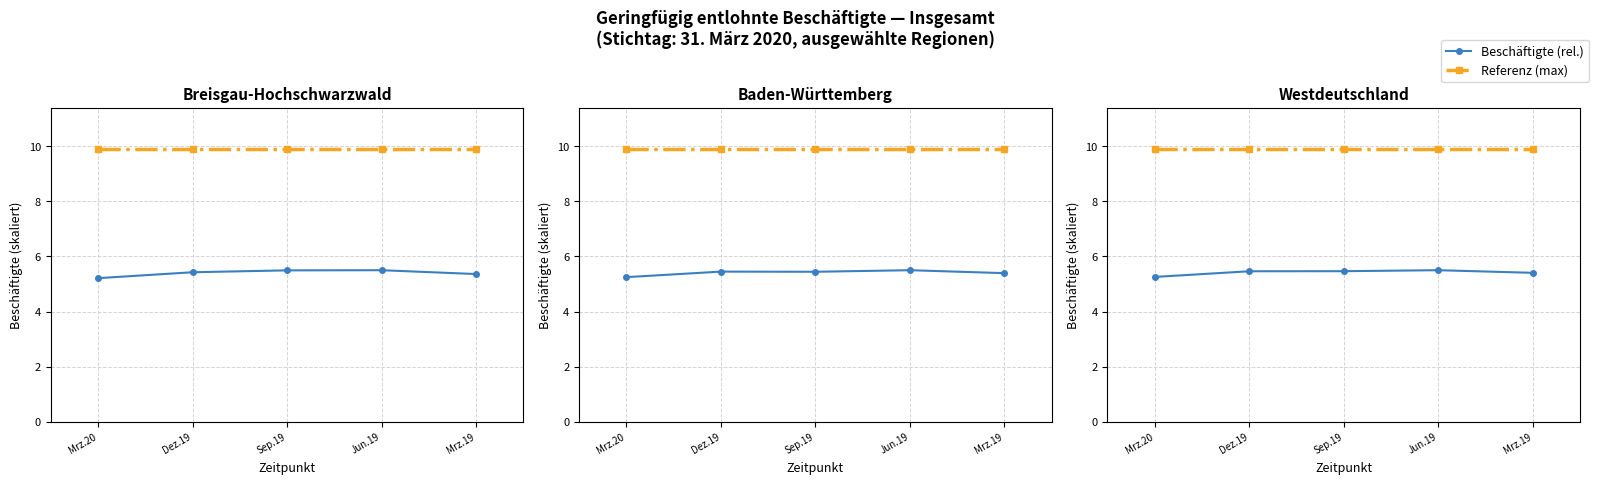

Which has a higher value, Mrz.20 or Dez.19?

Dez.19